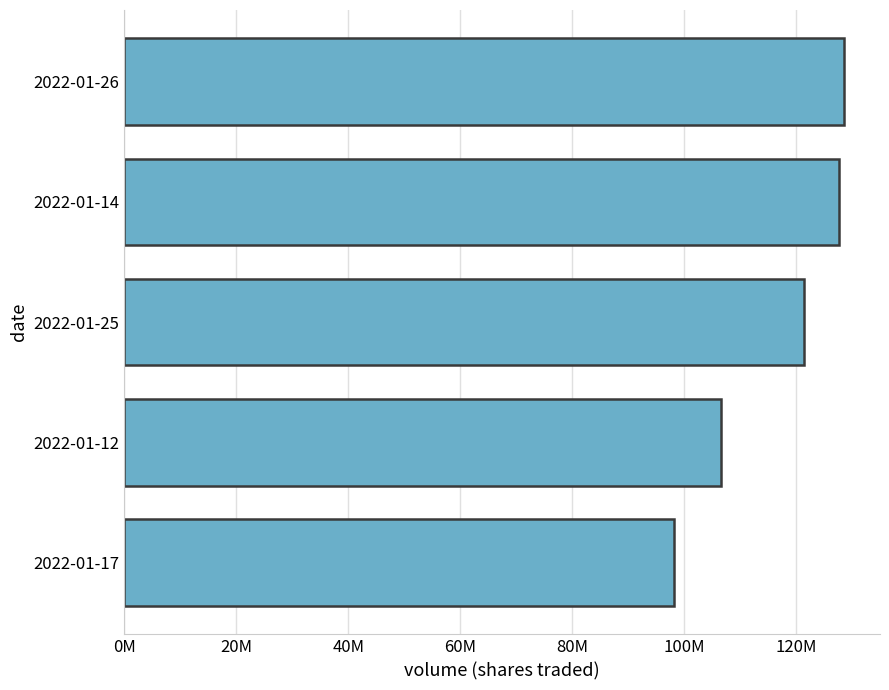

Where is the data nearest to the value 113363450?

2022-01-12